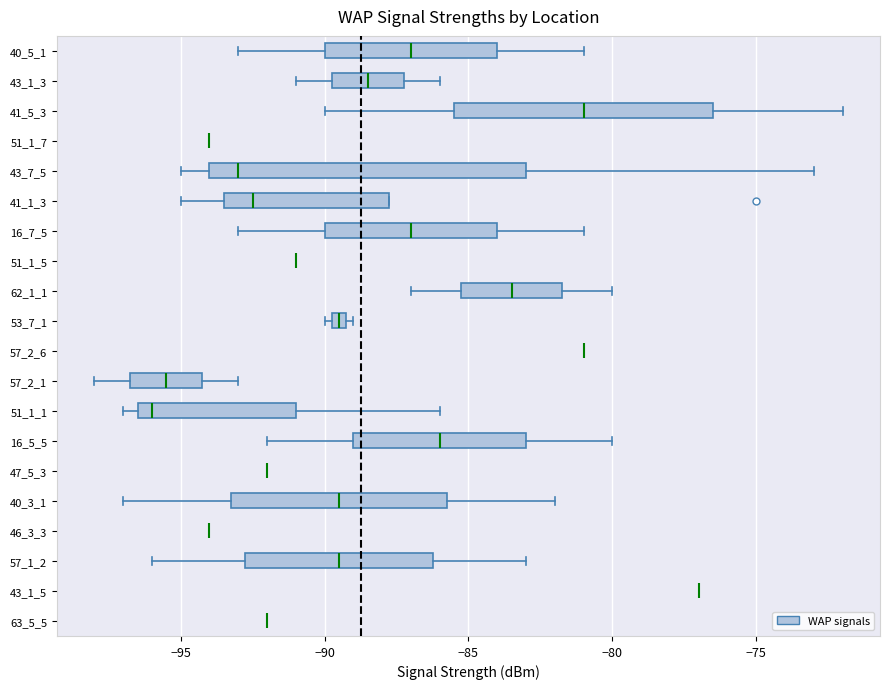

Comparing the boxes themselves (not the whiskers), which one is the widest?

43_7_5